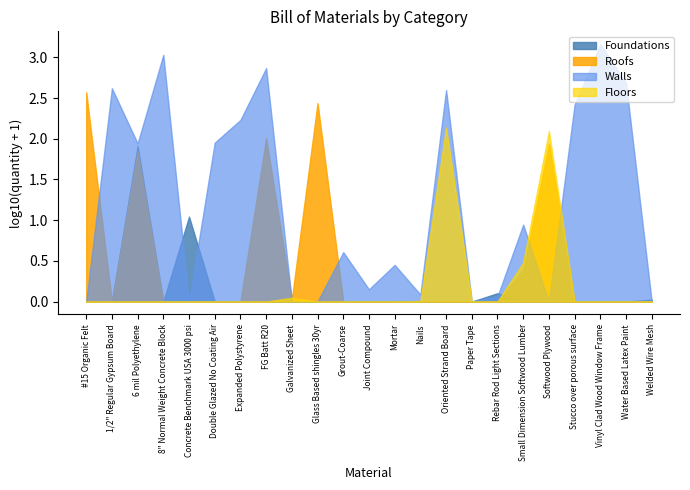

Where do Roofs and Walls first cross each other?

#15 Organic Felt and 1/2" Regular Gypsum Board